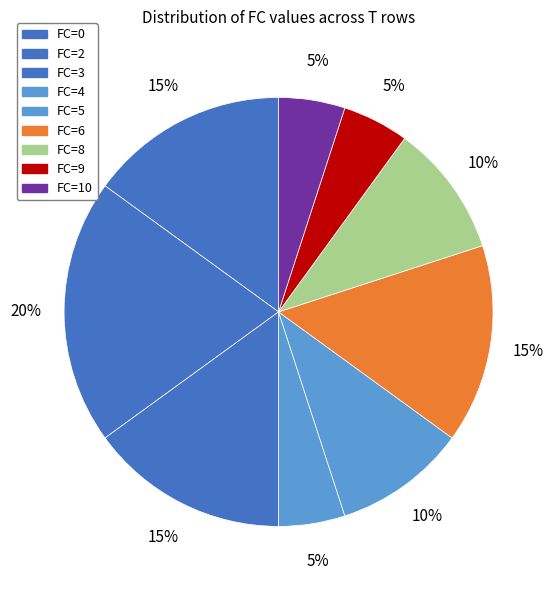

The FC=9 slice represents 17% of the pie. True or false?

False